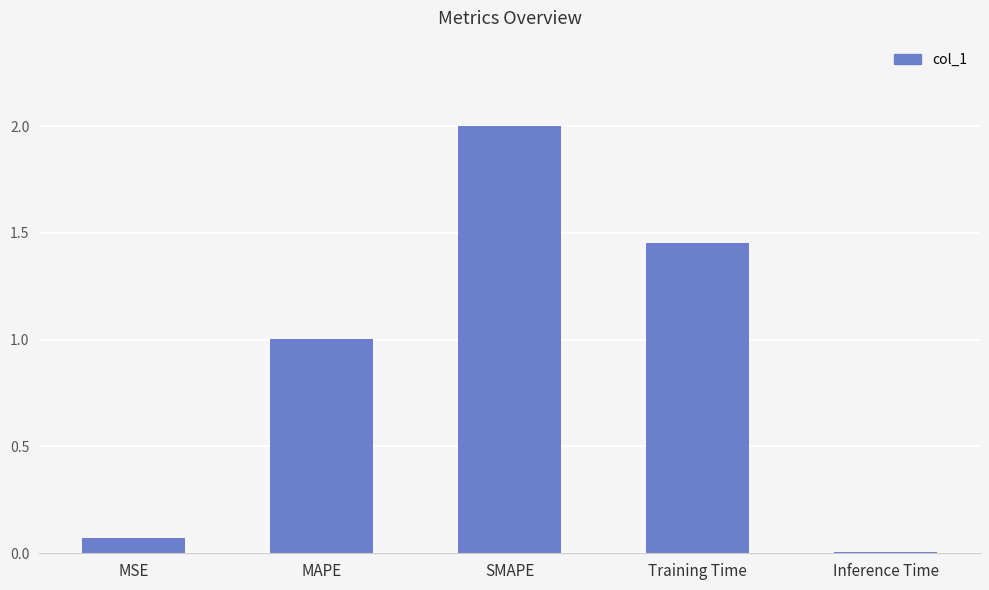

The chart shows a value of 3.5 at SMAPE. True or false?

False